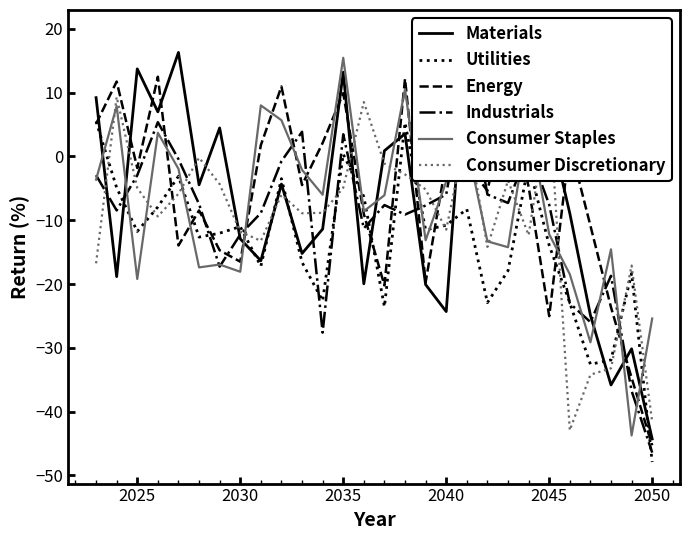

What are all the series names shown in the legend?

Materials, Utilities, Energy, Industrials, Consumer Staples, Consumer Discretionary